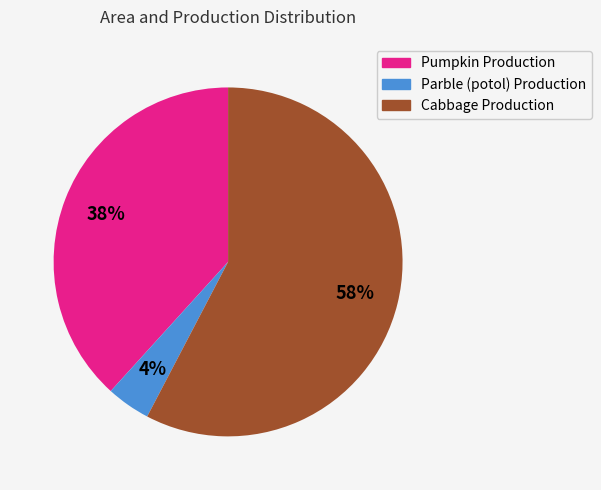

To the nearest percent, what is the combined percentage of Parble (potol) Production and Cabbage Production?

62%